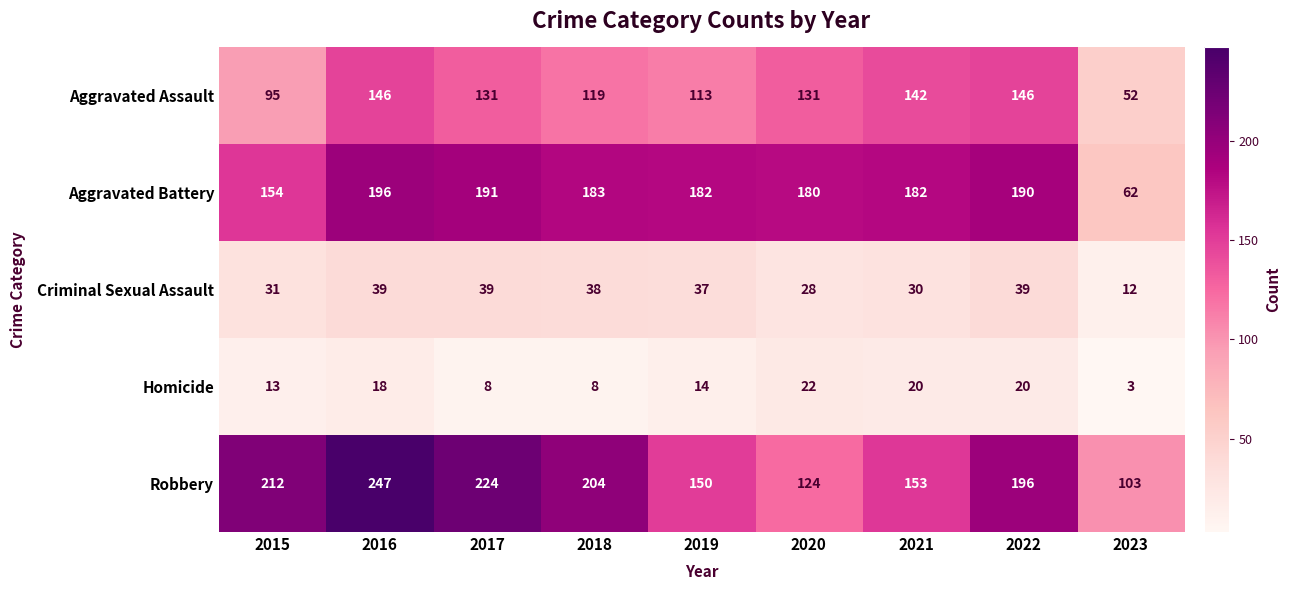

Count the number of data series in this chart.

5